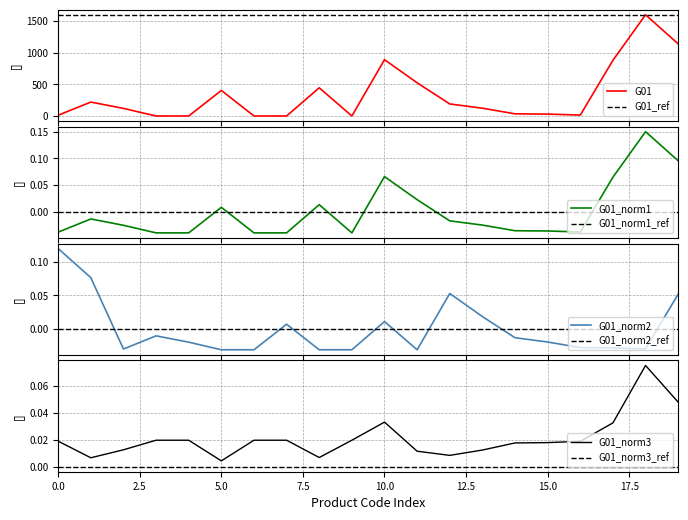

At which label does G01_norm3 reach its minimum?

5.0